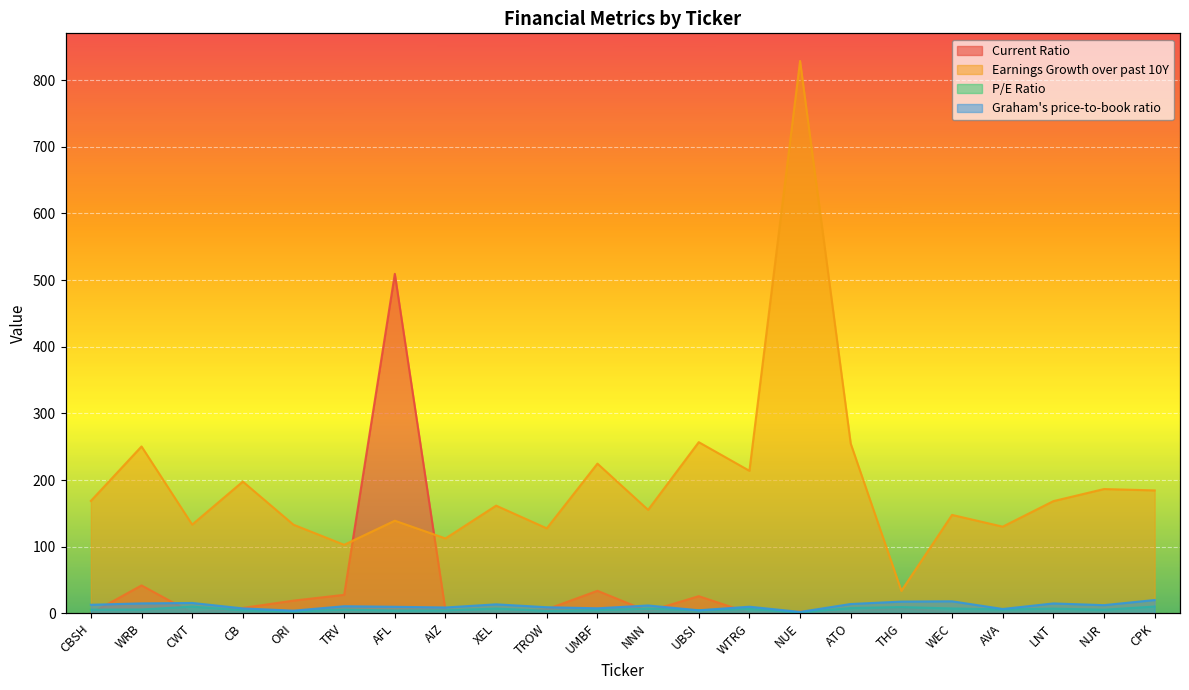

At which label does Current Ratio reach its peak?

AFL